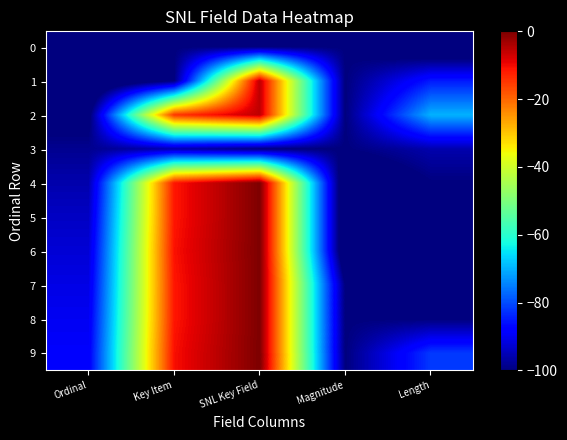

Reading left to right, what are all the values shown in this chart?

0: Ordinal=-100.0	Key Item=-100.0	SNL Key Field=-100.0	Magnitude=-100.0	Length=-107.9
1: Ordinal=-107.9	Key Item=-100.0	SNL Key Field=-5.6	Magnitude=-100.0	Length=-85.0
2: Ordinal=-101.9	Key Item=-14.7	SNL Key Field=-5.6	Magnitude=-100.0	Length=-69.8
3: Ordinal=-98.4	Key Item=-95.9	SNL Key Field=-100.0	Magnitude=-100.0	Length=-95.9
4: Ordinal=-95.9	Key Item=-11.4	SNL Key Field=-0.0	Magnitude=-107.9	Length=-100.0
5: Ordinal=-93.9	Key Item=-11.4	SNL Key Field=-0.0	Magnitude=-107.9	Length=-100.0
6: Ordinal=-92.3	Key Item=-10.9	SNL Key Field=-0.0	Magnitude=-107.9	Length=-100.0
7: Ordinal=-91.0	Key Item=-11.4	SNL Key Field=-0.0	Magnitude=-100.0	Length=-100.0
8: Ordinal=-89.8	Key Item=-11.4	SNL Key Field=-0.0	Magnitude=-100.0	Length=-100.0
9: Ordinal=-88.8	Key Item=-10.7	SNL Key Field=0.0	Magnitude=-100.0	Length=-81.9